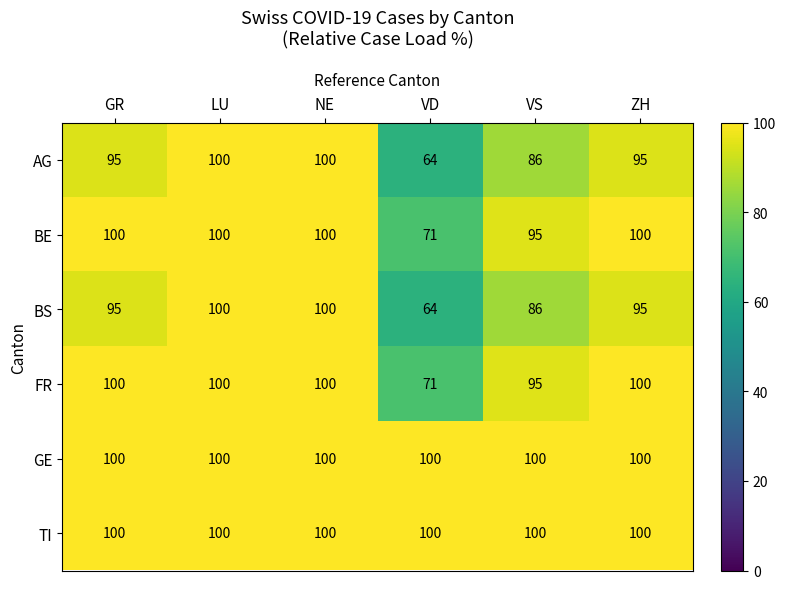

What is the maximum value for BS?

100